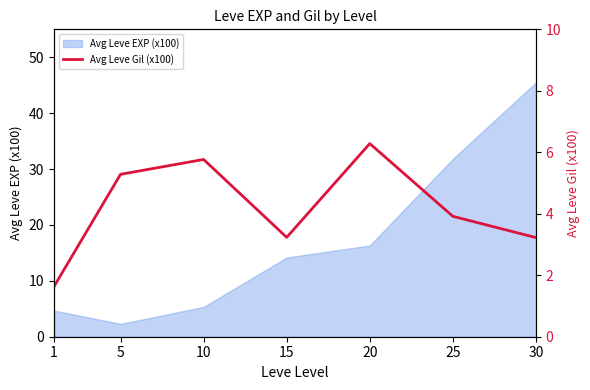

True or false: the data shows 3.9 at 25.

True